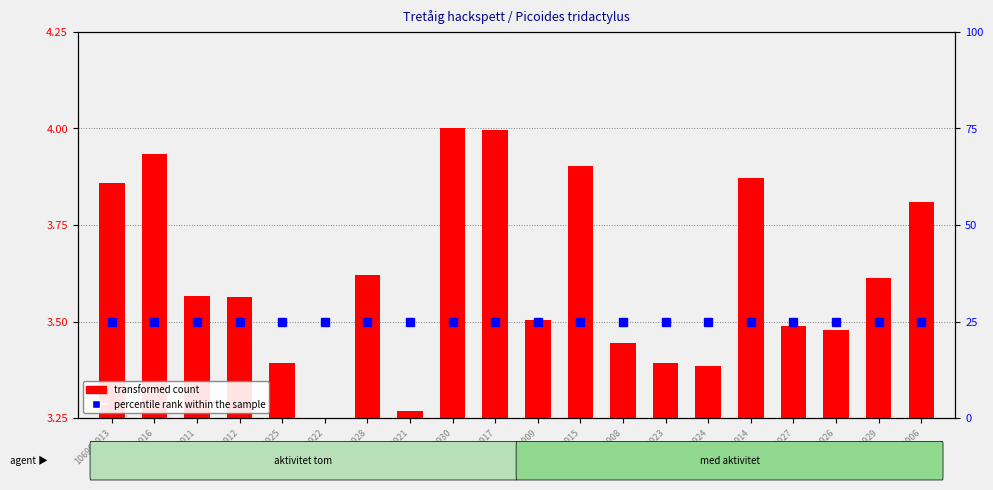

What is the difference between the second highest and second lowest values?

0.7